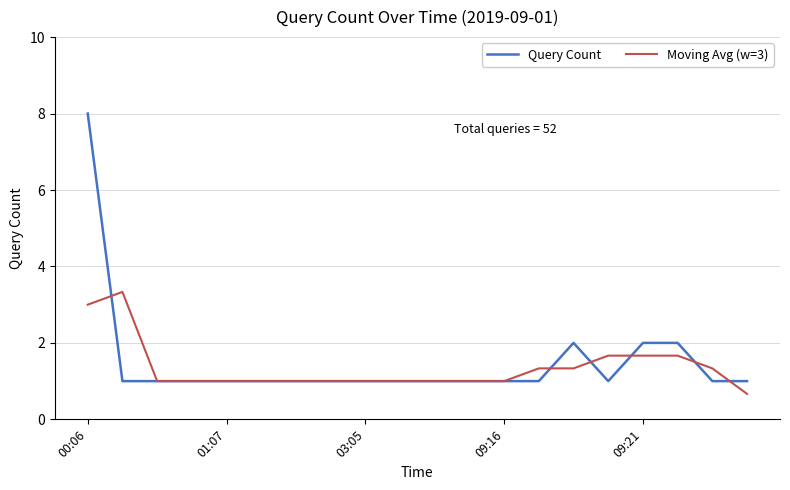

What is the highest value of the Moving Avg (w=3) series?

3.3